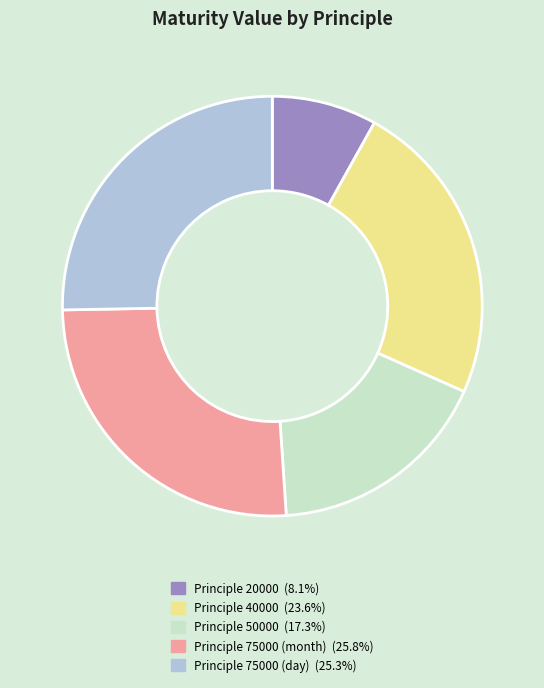

Is there any slice that represents more than half of the pie?

No